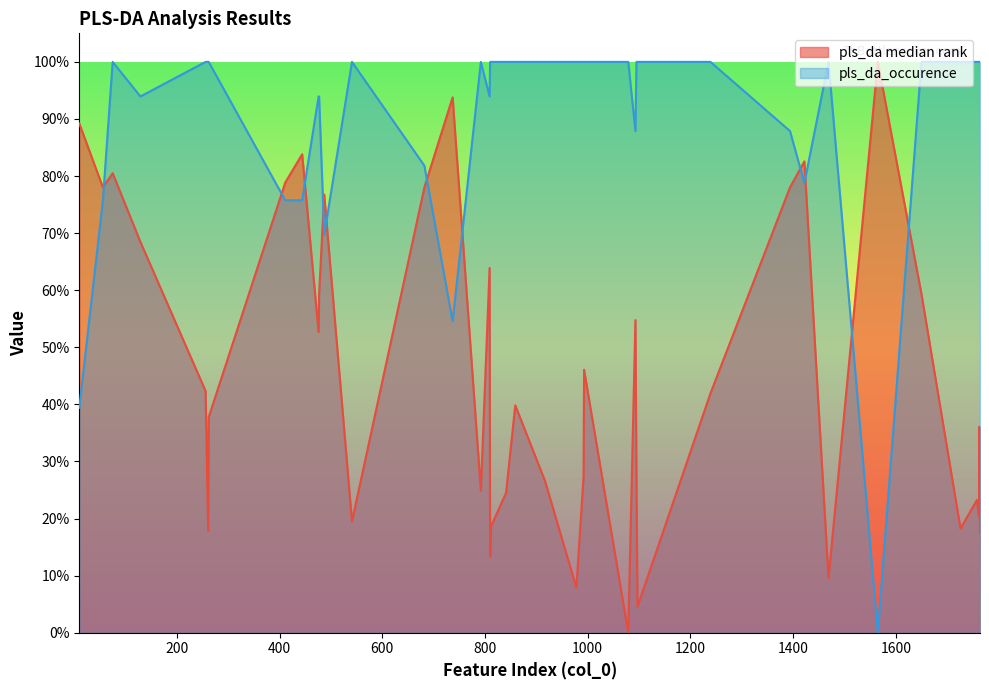

What is the sum of the pls_da median rank values at 477 and 809?

123.2